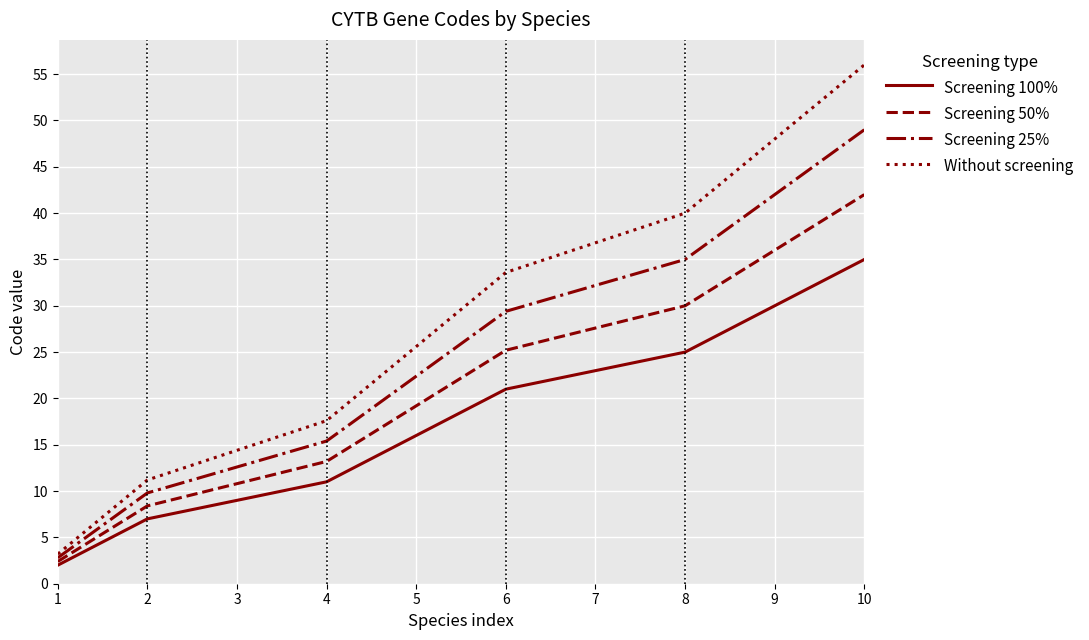

What is the average value of the Screening 50% series?

21.5